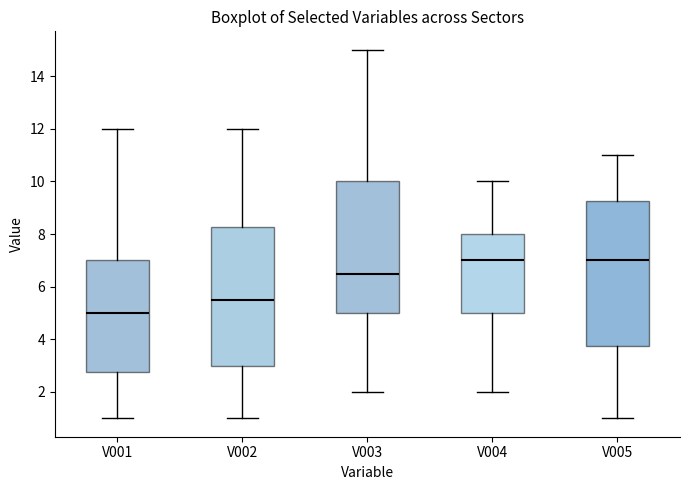

Which box's median line is the lowest?

V001